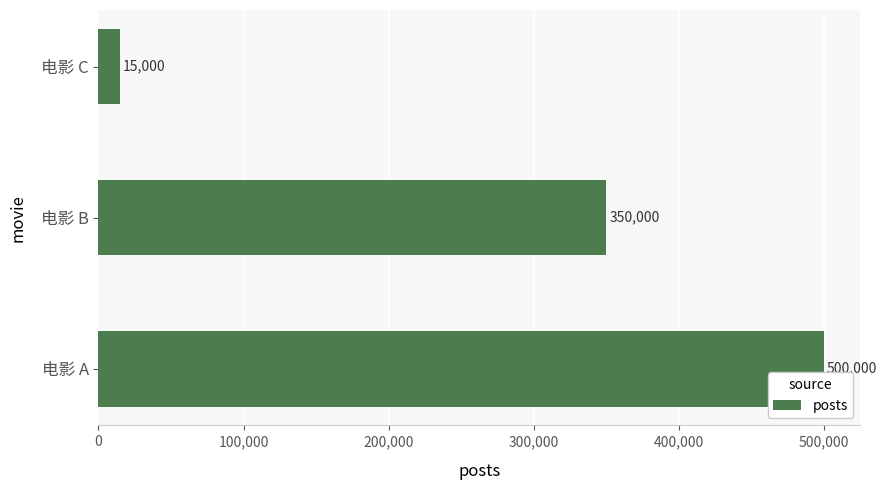

Is it true that the value at 电影 B is 350000?

True